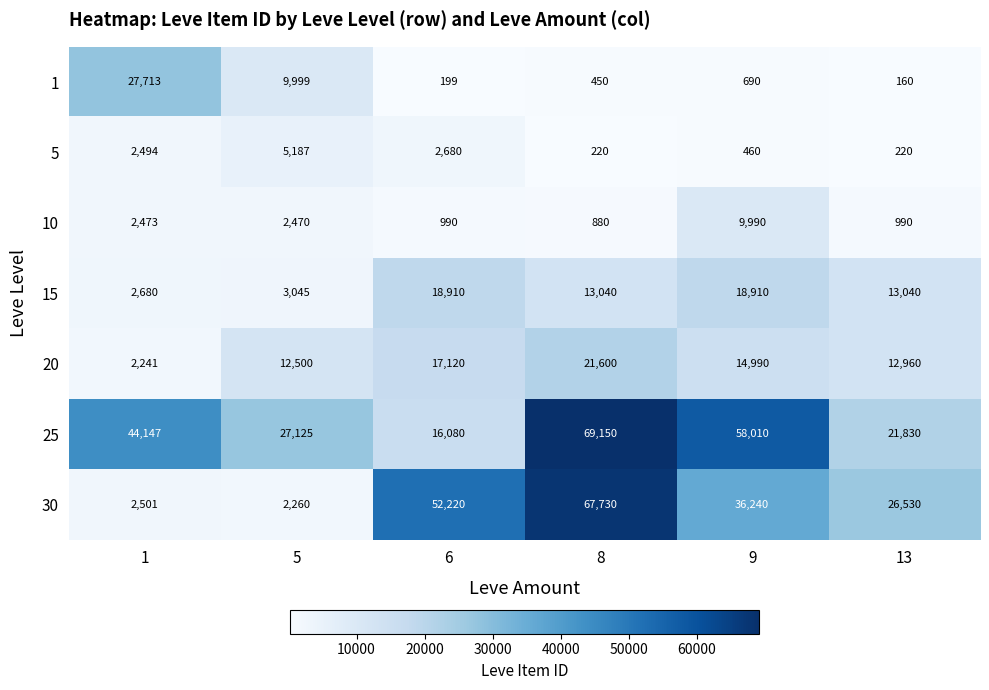

The value of 20 at 9 is 20903. True or false?

False